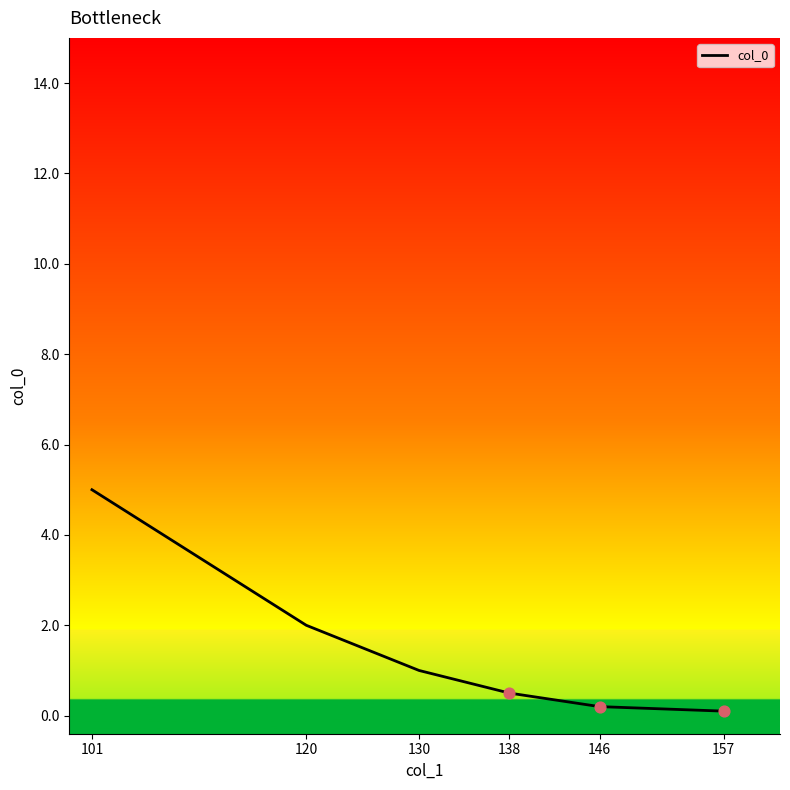

What is the ratio of the value at 130 to the value at 120?

0.5